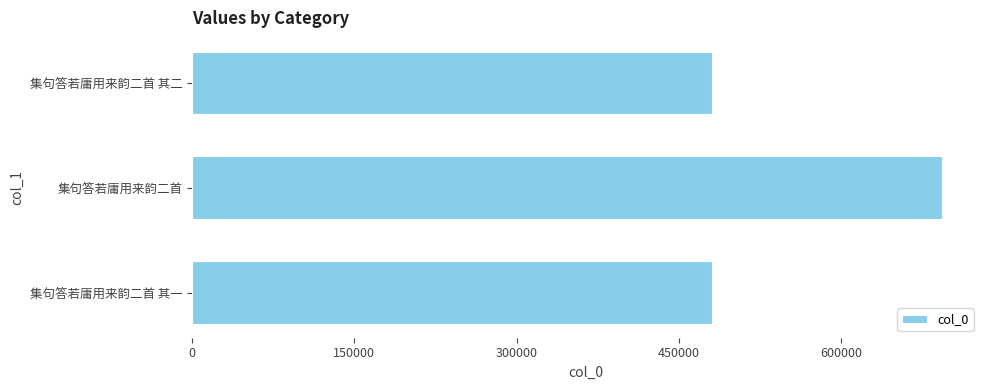

What is the minimum value shown in the chart?

480426